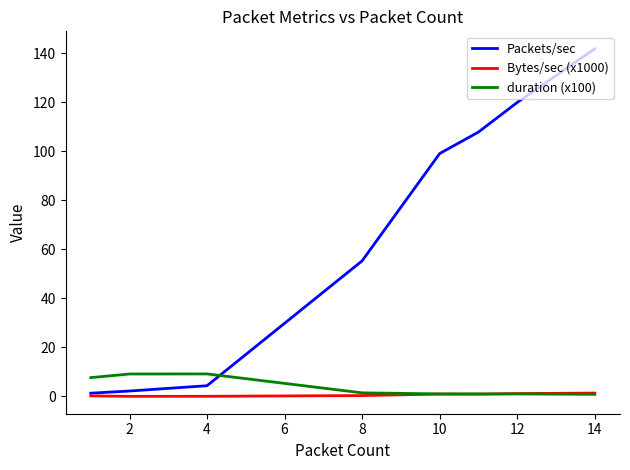

What is the sum of all Packets/sec values?

532.3